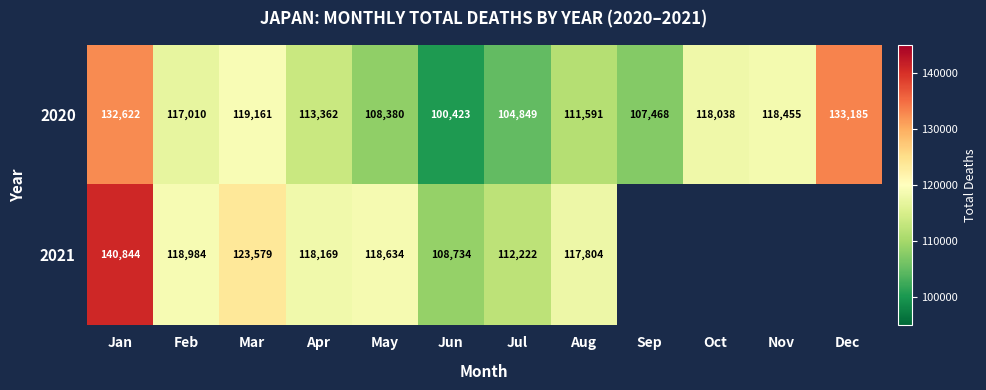

What is the maximum value shown in the chart?

140844.0